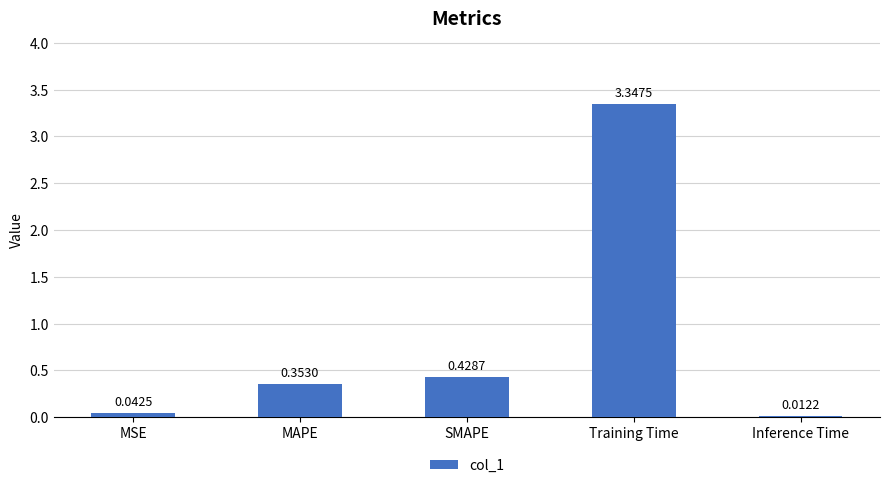

What is the label of the 5th bar from the left?

Inference Time